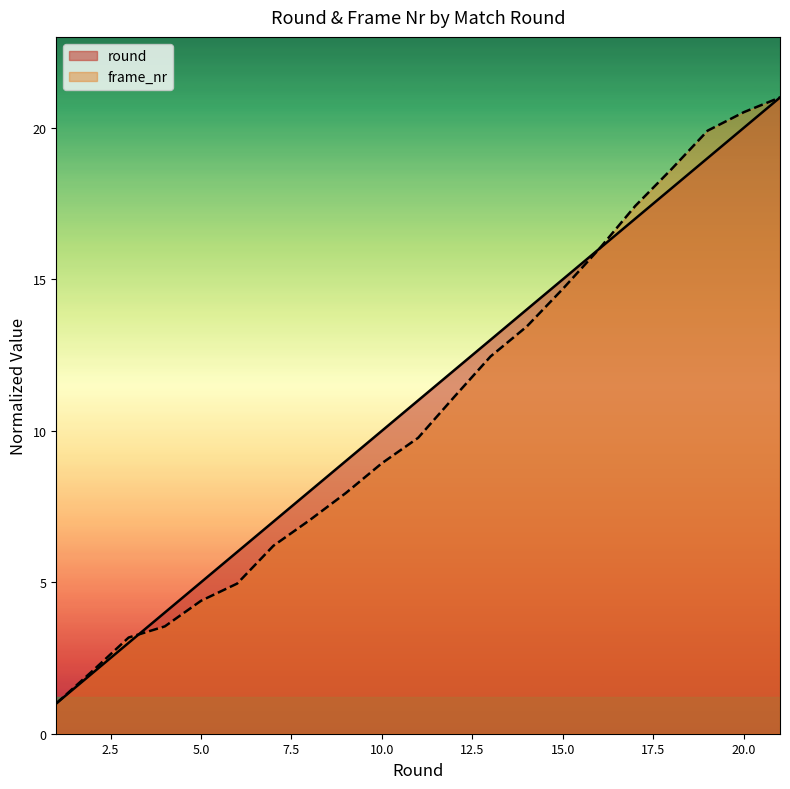

Is the value of round at 1 greater than the value of frame_nr at 14?

No